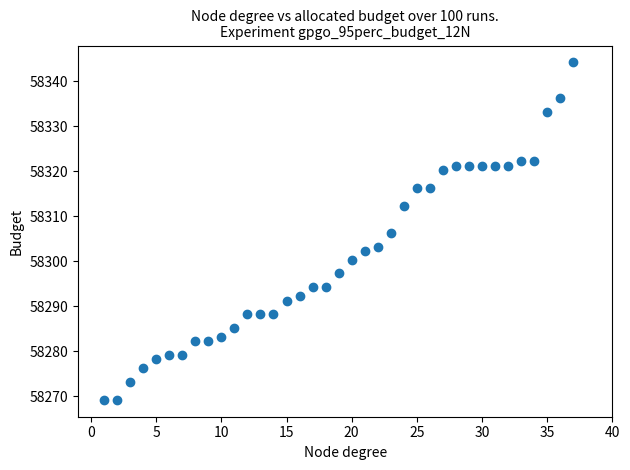

What is the range of X values (max minus min)?

36.0